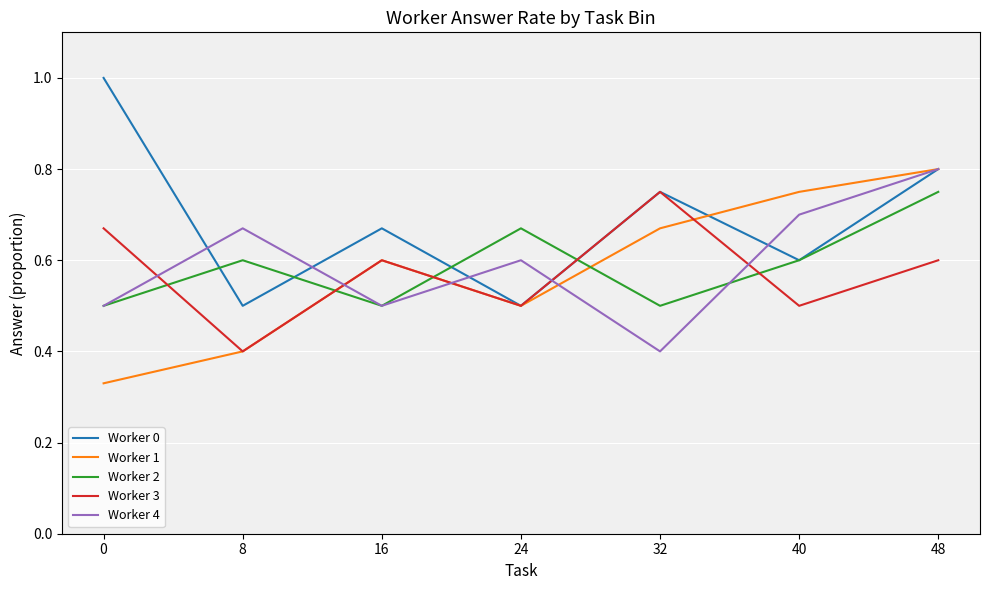

How many distinct data groups are displayed?

5